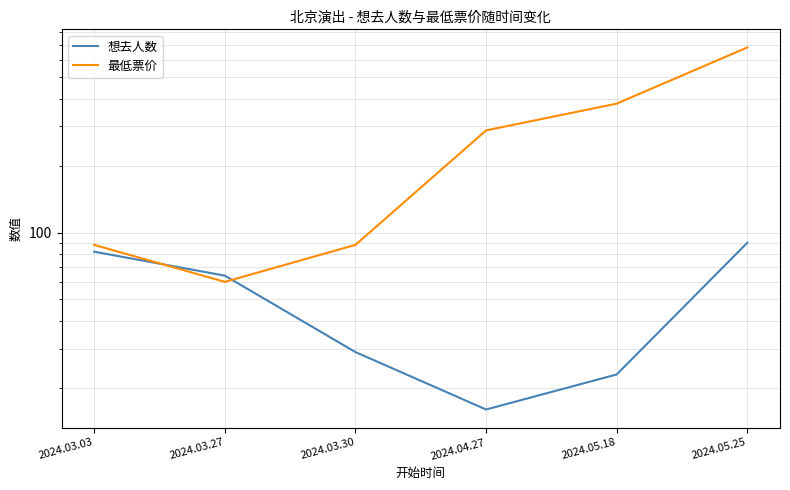

List the labels in order of 最低票价 value, largest first.

2024.05.25, 2024.05.18, 2024.04.27, 2024.03.03, 2024.03.30, 2024.03.27